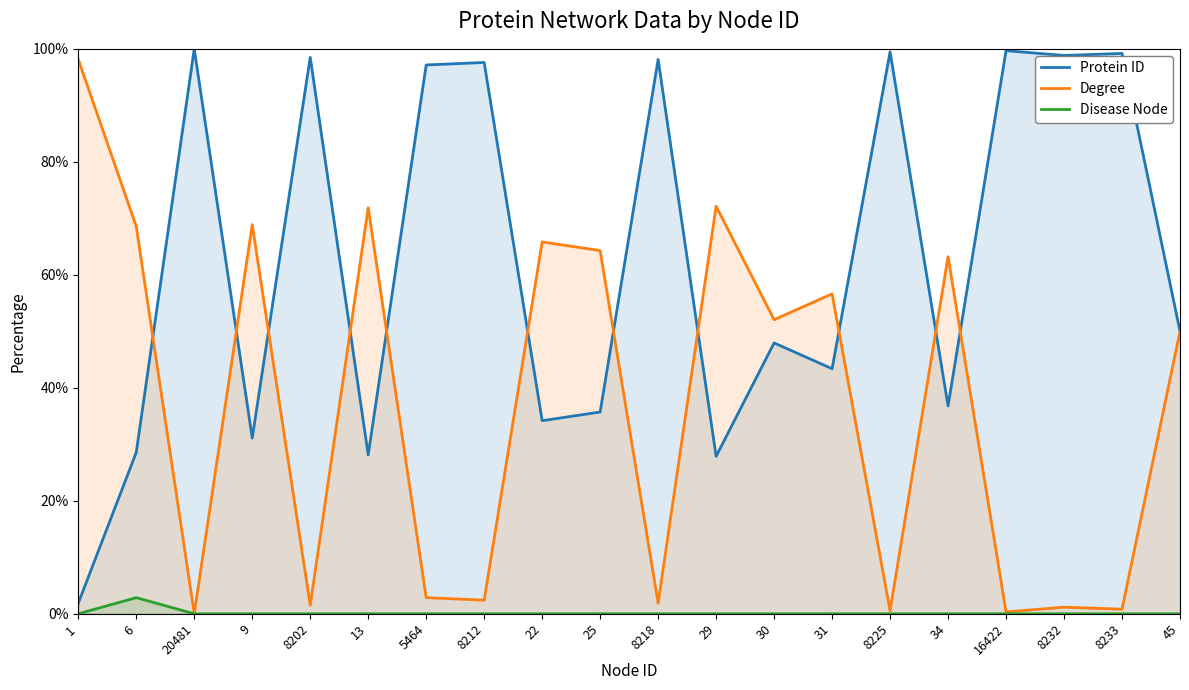

Which series changed the most between 8202 and 16422?

Degree